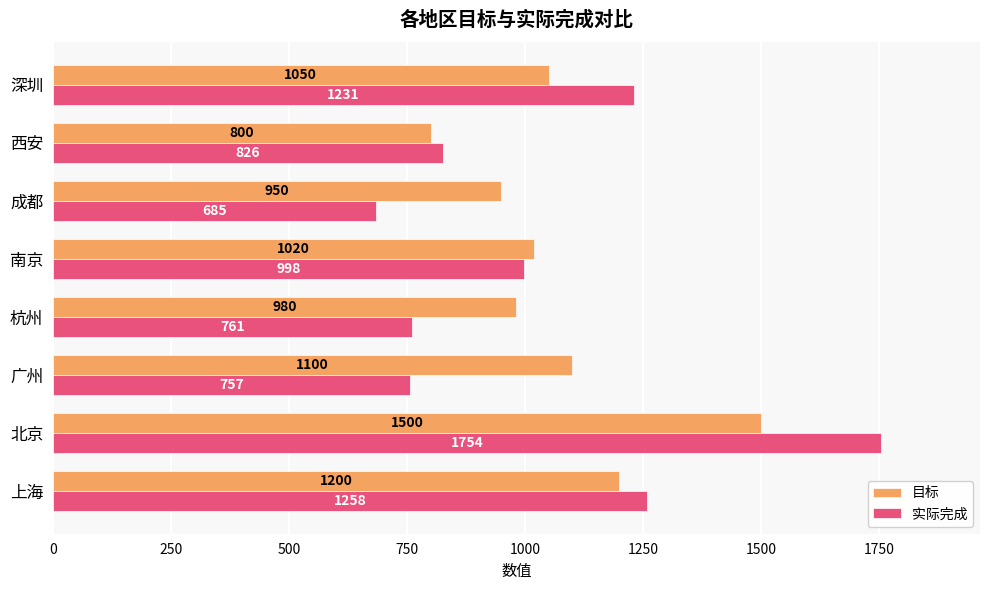

What are all the series names shown in the legend?

目标, 实际完成